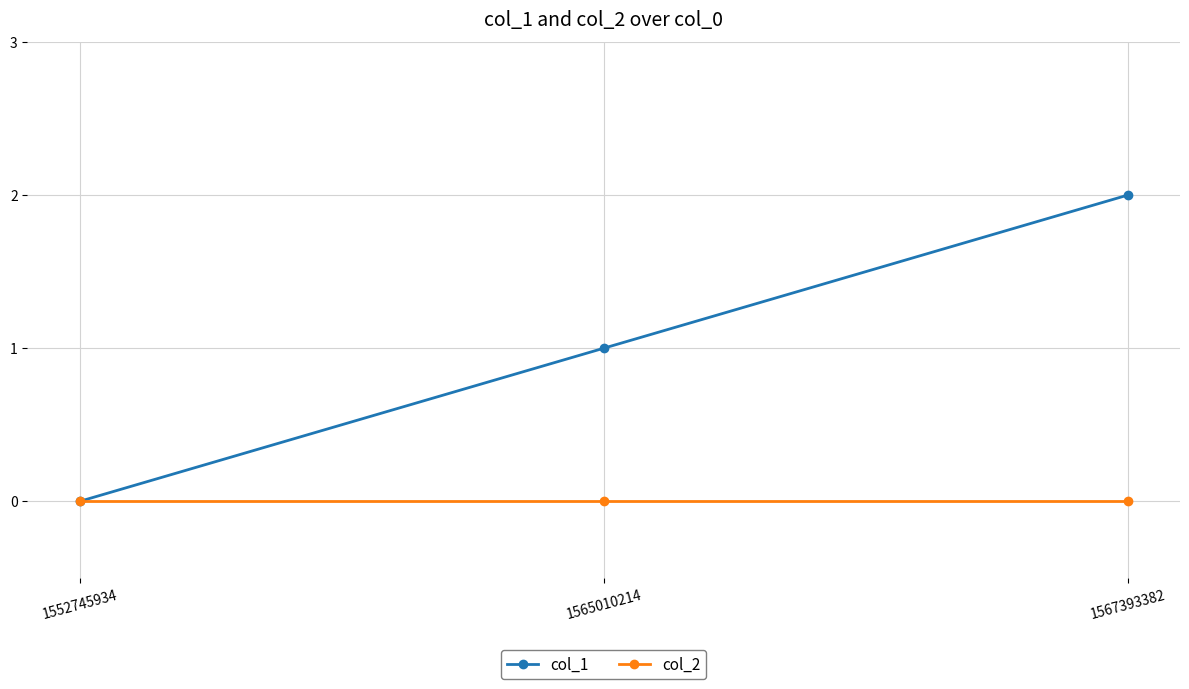

How many positive values does the col_1 series have?

2